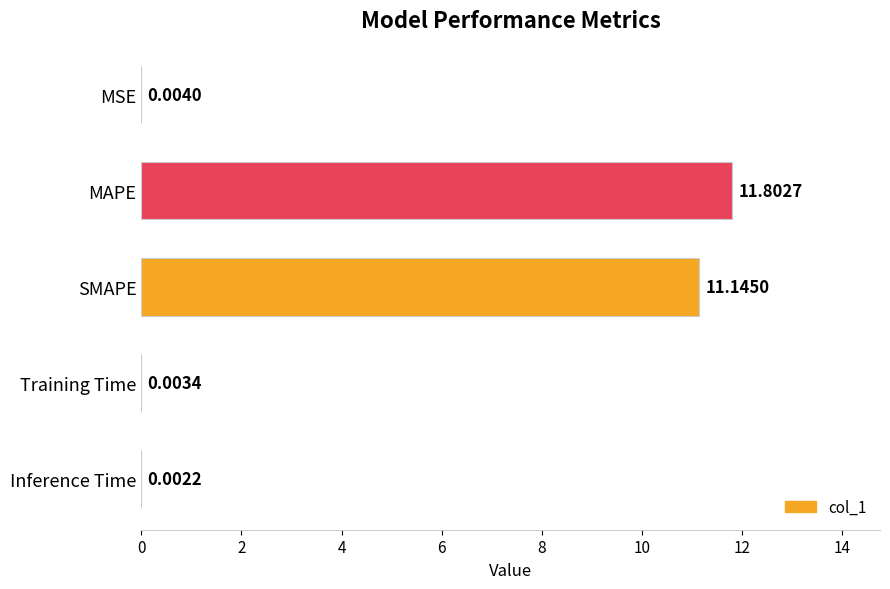

What is the sum of the values at SMAPE and MSE?

11.1